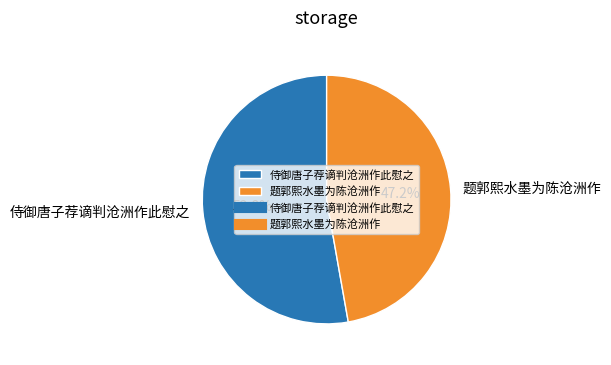

Which category accounts for the majority?

侍御唐子荐谪判沧洲作此慰之